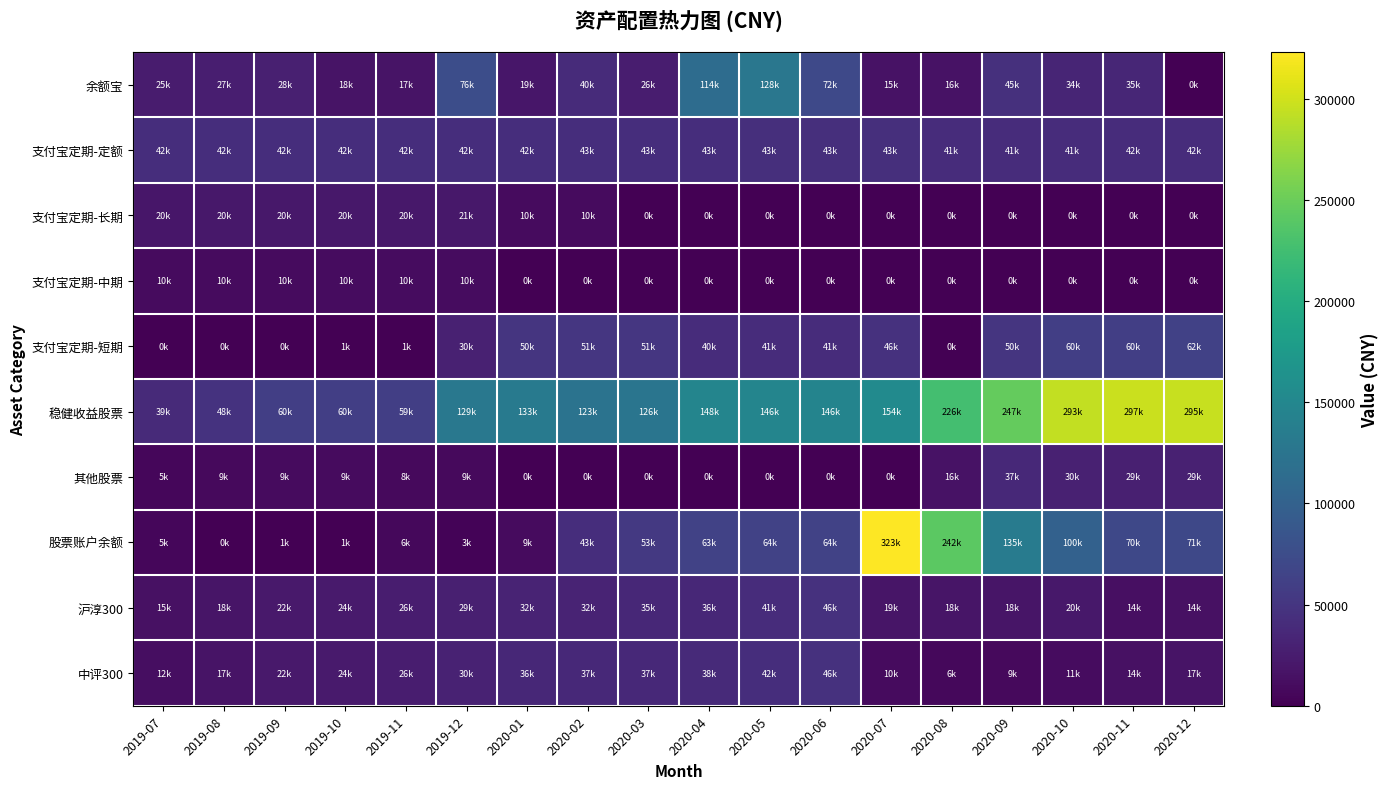

Reading left to right, extract all data points from this chart.

余额宝: 2019-07=25096.0	2019-08=27148.5	2019-09=28302.3	2019-10=17637.0	2019-11=16905.2	2019-12=76153.0	2020-01=19478.3	2020-02=40368.2	2020-03=25714.0	2020-04=114197.5	2020-05=127821.3	2020-06=71850.2	2020-07=15400.5	2020-08=16218.8	2020-09=44891.2	2020-10=34054.9	2020-11=35337.2	2020-12=0.0
支付宝定期-定额: 2019-07=41706.6	2019-08=41842.9	2019-09=41966.9	2019-10=42105.6	2019-11=42223.9	2019-12=42345.7	2020-01=42476.5	2020-02=42603.0	2020-03=42720.7	2020-04=42851.5	2020-05=42963.5	2020-06=43092.1	2020-07=43205.9	2020-08=41256.4	2020-09=41364.6	2020-10=41457.2	2020-11=41559.7	2020-12=41653.2
支付宝定期-长期: 2019-07=20000.0	2019-08=20338.5	2019-09=20381.9	2019-10=20429.6	2019-11=20470.1	2019-12=20512.1	2020-01=10000.0	2020-02=10000.0	2020-03=0.0	2020-04=0.0	2020-05=0.0	2020-06=0.0	2020-07=0.0	2020-08=0.0	2020-09=0.0	2020-10=0.0	2020-11=0.0	2020-12=0.0
支付宝定期-中期: 2019-07=10016.9	2019-08=10045.7	2019-09=10073.6	2019-10=10100.4	2019-11=10122.3	2019-12=10151.1	2020-01=0.0	2020-02=0.0	2020-03=0.0	2020-04=0.0	2020-05=0.0	2020-06=0.0	2020-07=0.0	2020-08=0.0	2020-09=0.0	2020-10=0.0	2020-11=0.0	2020-12=0.0
支付宝定期-短期: 2019-07=0.0	2019-08=0.0	2019-09=0.0	2019-10=1001.8	2019-11=1001.8	2019-12=30020.5	2020-01=50160.0	2020-02=51331.8	2020-03=50509.3	2020-04=40487.4	2020-05=40592.7	2020-06=40713.5	2020-07=45825.8	2020-08=0.0	2020-09=50039.9	2020-10=60156.7	2020-11=60317.2	2020-12=62461.2
稳健收益股票: 2019-07=39032.0	2019-08=47558.0	2019-09=59996.0	2019-10=60420.0	2019-11=59360.0	2019-12=128780.0	2020-01=132540.0	2020-02=122905.0	2020-03=125725.0	2020-04=147630.0	2020-05=146490.0	2020-06=146205.0	2020-07=154470.0	2020-08=226094.0	2020-09=247170.0	2020-10=293475.0	2020-11=297345.0	2020-12=295410.0
其他股票: 2019-07=5488.0	2019-08=8532.0	2019-09=9372.0	2019-10=8936.0	2019-11=8448.0	2019-12=8776.0	2020-01=0.0	2020-02=0.0	2020-03=0.0	2020-04=0.0	2020-05=0.0	2020-06=0.0	2020-07=0.0	2020-08=16300.0	2020-09=36904.0	2020-10=29715.0	2020-11=28578.0	2020-12=29190.0
股票账户余额: 2019-07=5057.9	2019-08=13.0	2019-09=1202.2	2019-10=1204.3	2019-11=6493.3	2019-12=2875.4	2020-01=9006.0	2020-02=42654.1	2020-03=53288.0	2020-04=63447.3	2020-05=63771.9	2020-06=63806.2	2020-07=323165.7	2020-08=242196.6	2020-09=135007.8	2020-10=100259.0	2020-11=70370.8	2020-12=70634.8
沪淳300: 2019-07=14938.5	2019-08=18132.9	2019-09=21584.3	2019-10=23797.5	2019-11=26413.6	2019-12=28786.1	2020-01=32264.5	2020-02=31793.2	2020-03=35447.5	2020-04=35801.0	2020-05=41053.2	2020-06=45586.9	2020-07=18896.0	2020-08=18424.8	2020-09=17840.4	2020-10=20248.7	2020-11=13872.6	2020-12=14484.8
中评300: 2019-07=12322.5	2019-08=17031.6	2019-09=22174.2	2019-10=23850.5	2019-11=25749.3	2019-12=30464.4	2020-01=36093.4	2020-02=37331.6	2020-03=37300.0	2020-04=38419.5	2020-05=42212.2	2020-06=46403.9	2020-07=9633.7	2020-08=6346.4	2020-09=8773.4	2020-10=10841.3	2020-11=13993.6	2020-12=16744.1